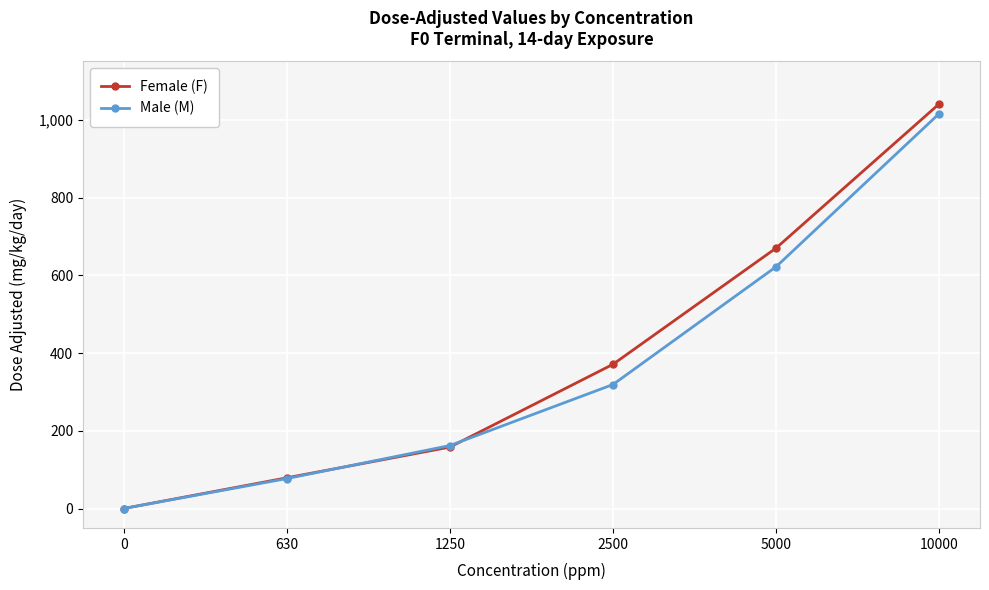

How many distinct data groups are displayed?

2